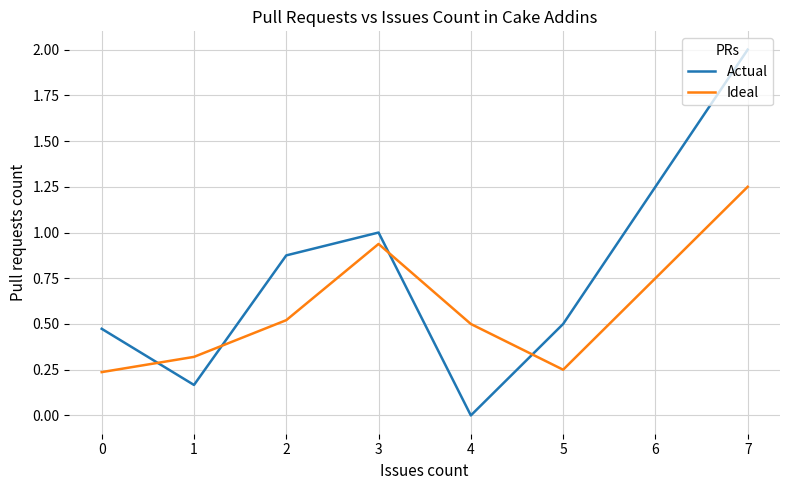

Rank the series by their maximum value, from lowest to highest.

Ideal, Actual